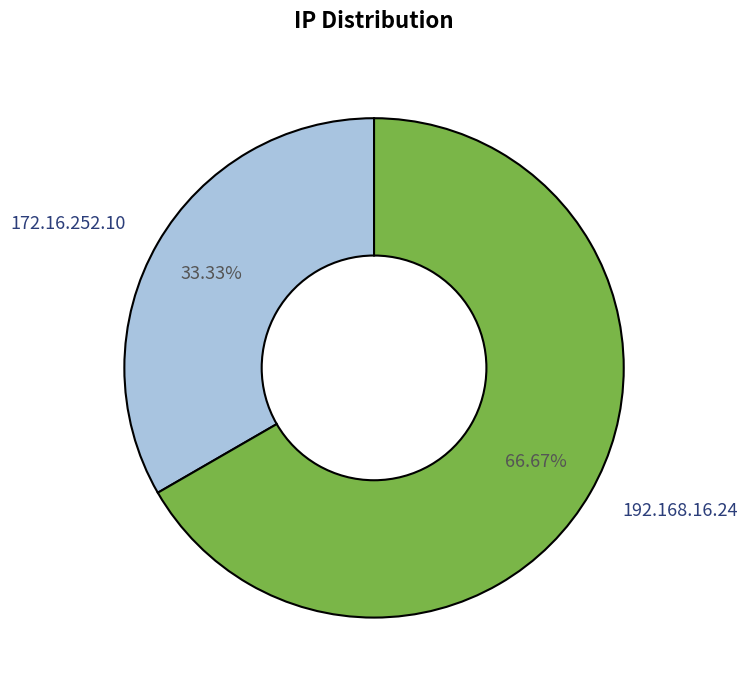

What percentage do 172.16.252.10 and 192.168.16.24 together represent?

100.0%